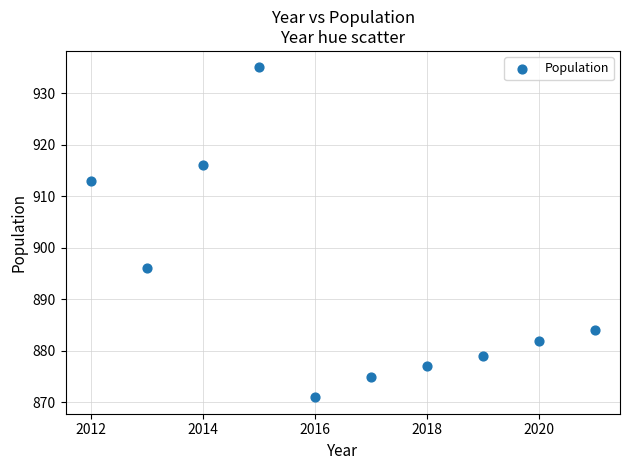

What is the average X value?

2016